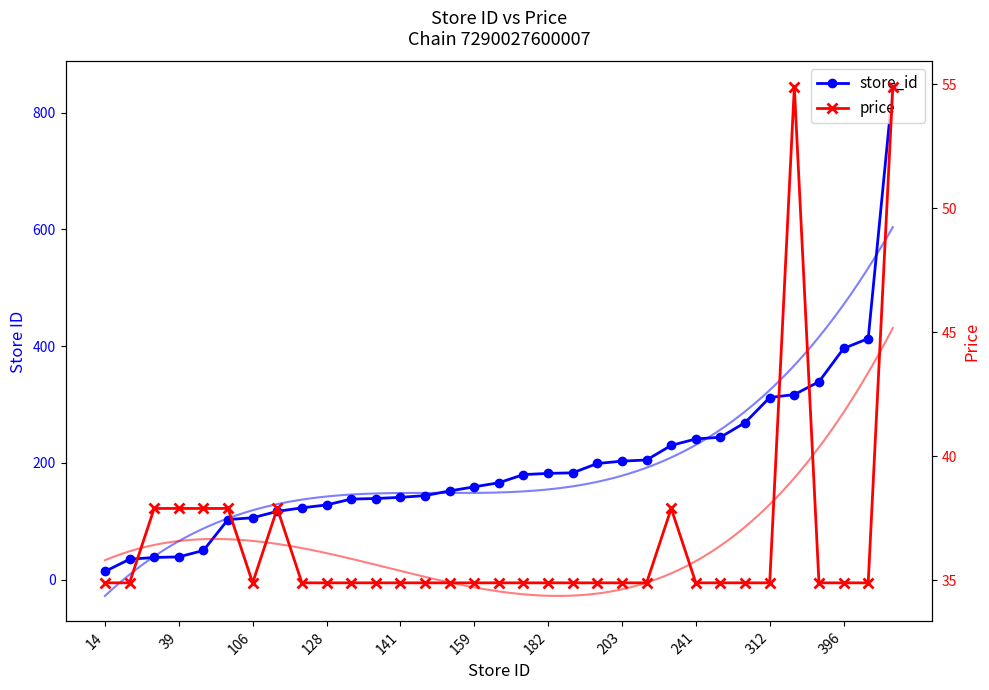

How many times do price and store_id cross each other?

1